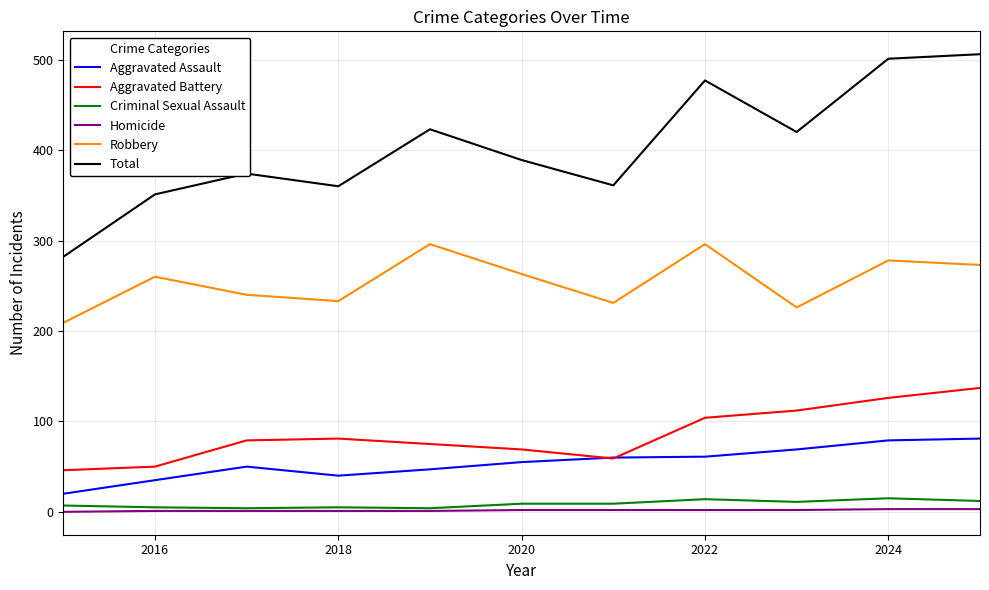

Which series has the largest range (max minus min)?

Total